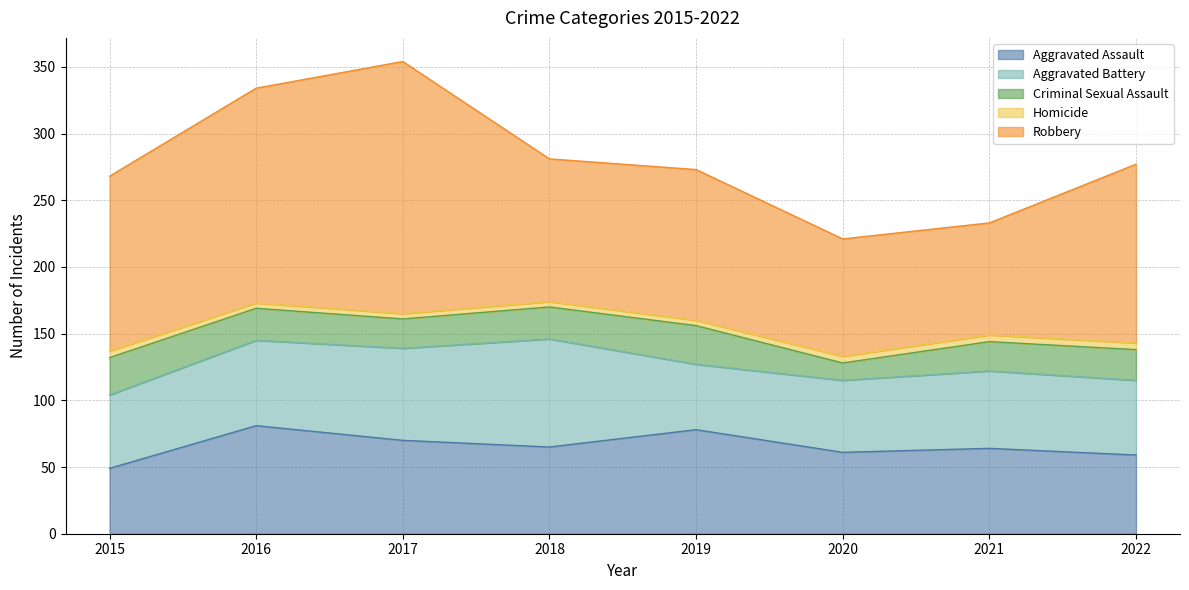

True or false: Aggravated Assault has a value of 59 at 2022.

True